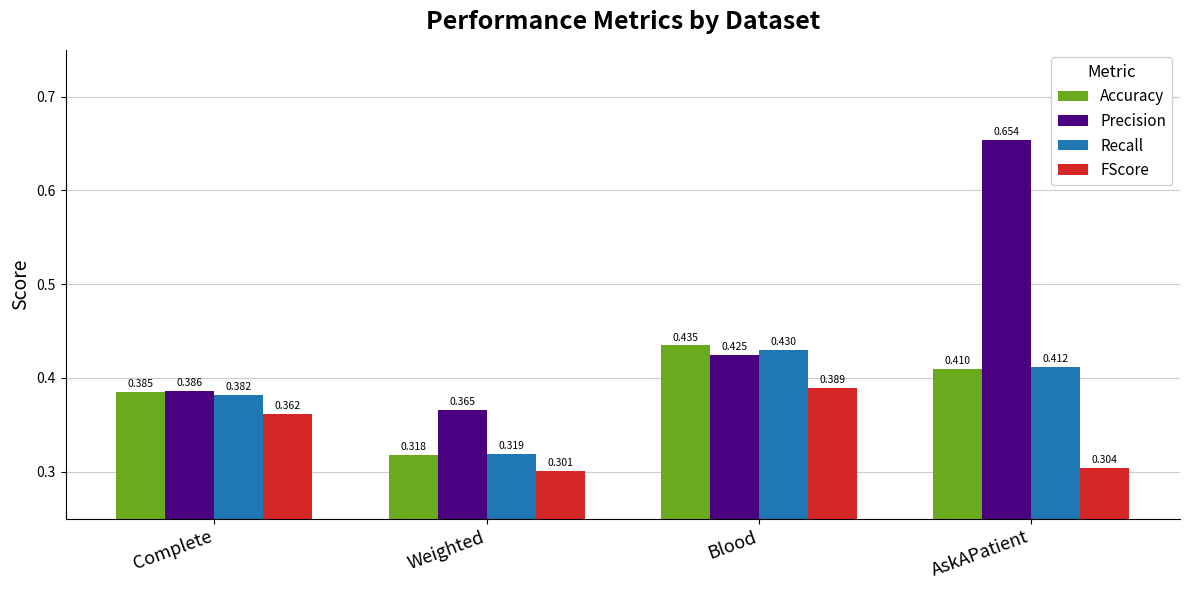

At which category does the chart reach its minimum across all series?

Weighted